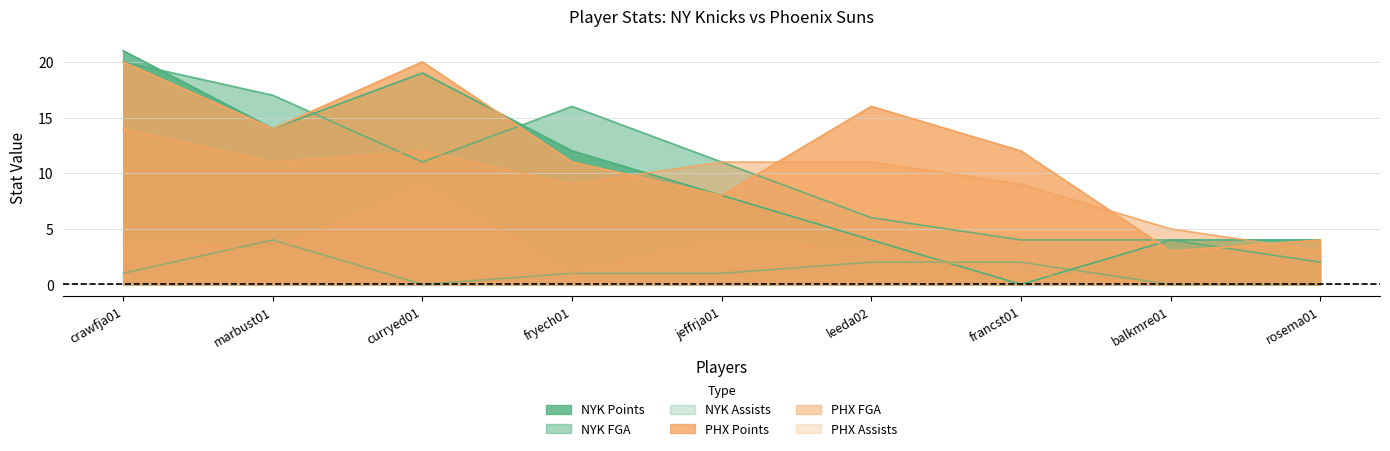

What value does the NYK_AST series have at francst01?

2